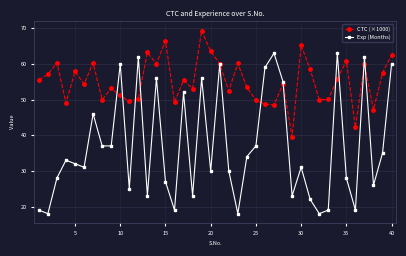

What is the smallest value displayed?

18.0